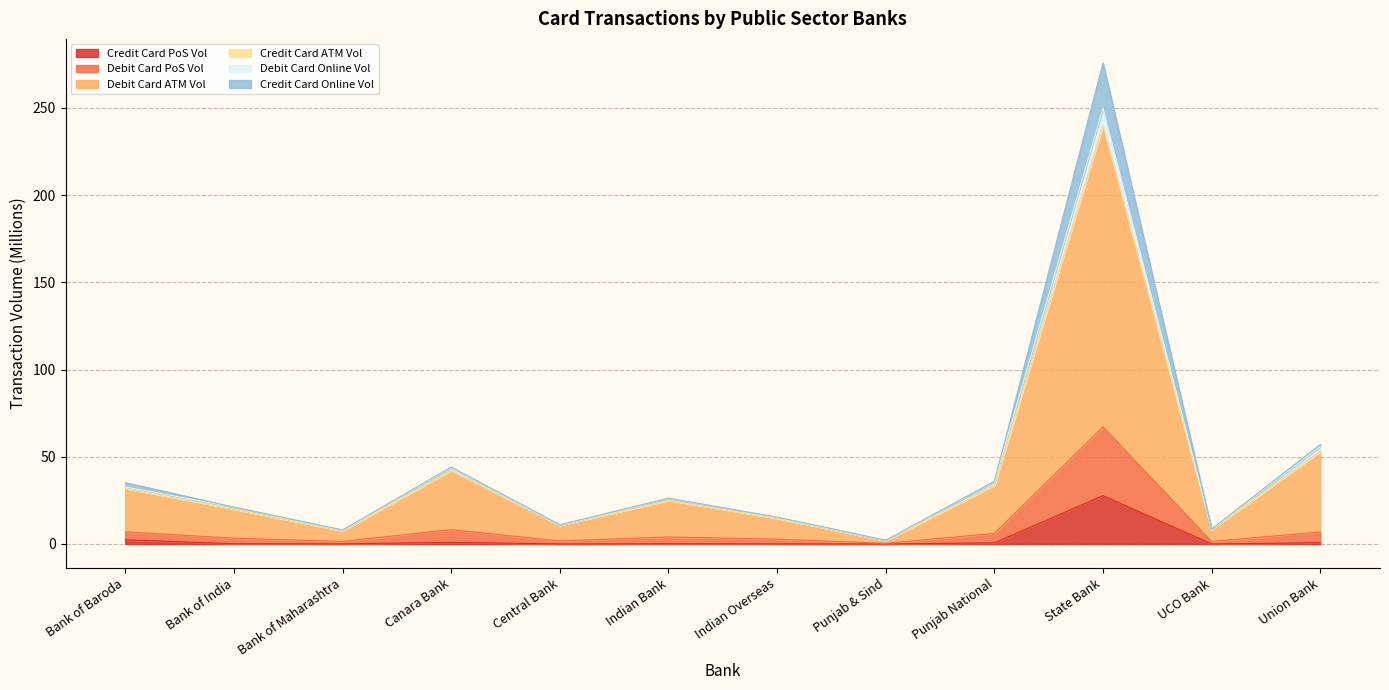

What is the highest value of the Credit Card PoS Vol series?

27.7